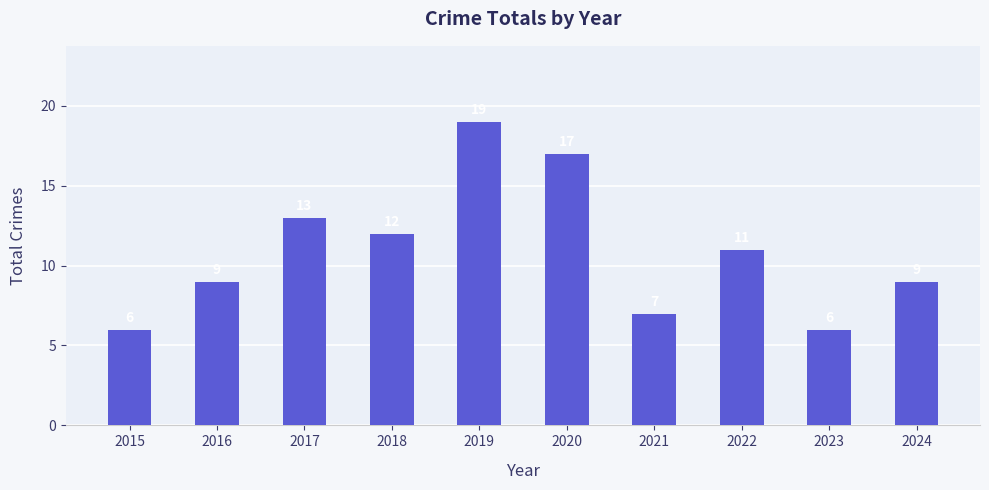

What is the change in value from 2017 to 2023?

-7